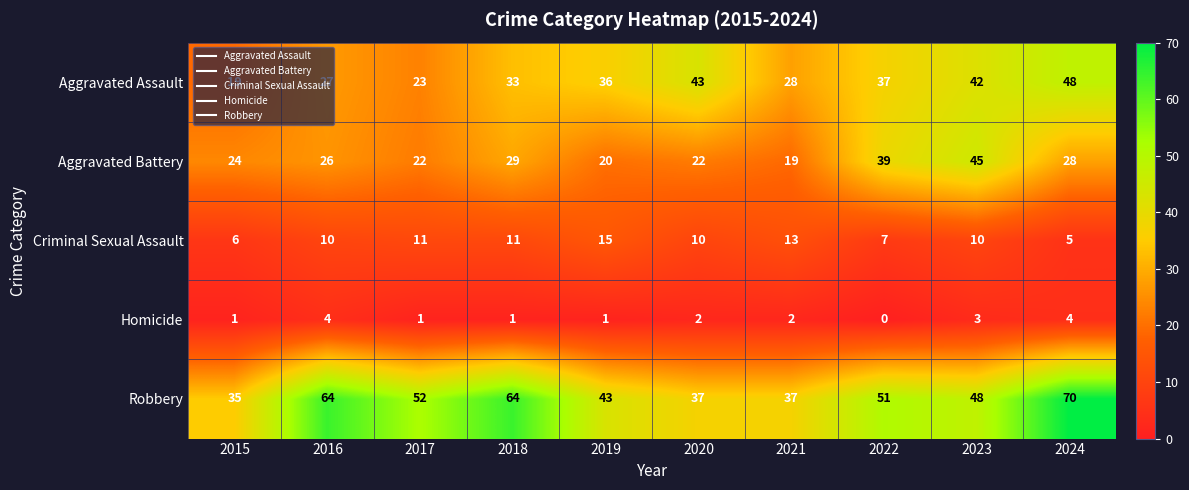

What is the average value of the Robbery series?

50